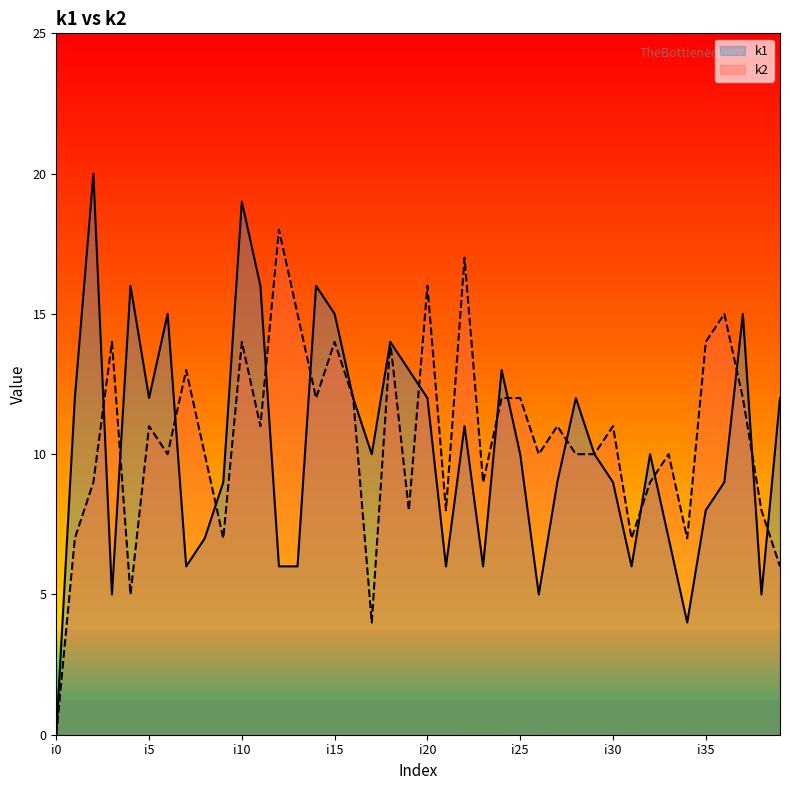

What are all the series names shown in the legend?

k1, k2